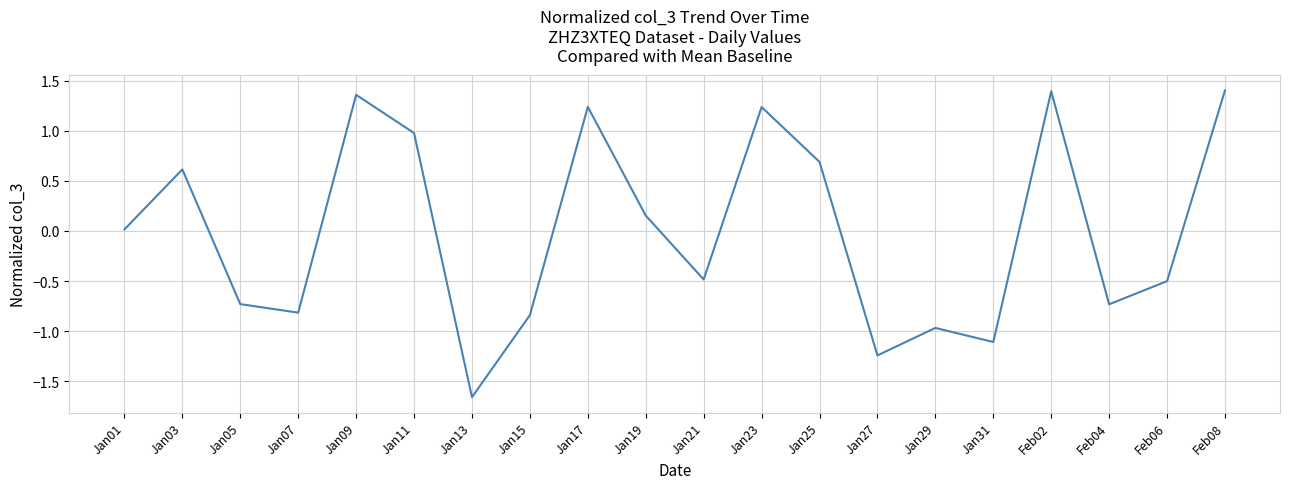

What is the difference between the maximum and minimum values?

3.1